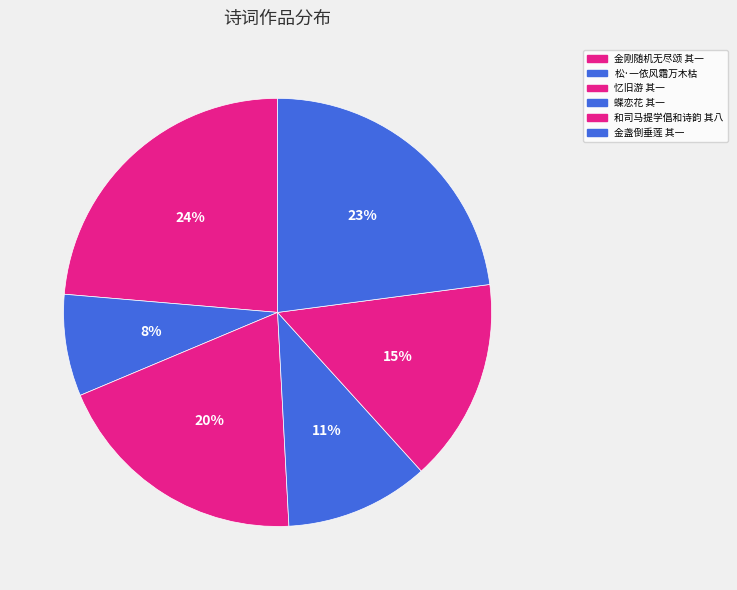

To the nearest percent, what portion does 忆旧游 其一 represent?

20%